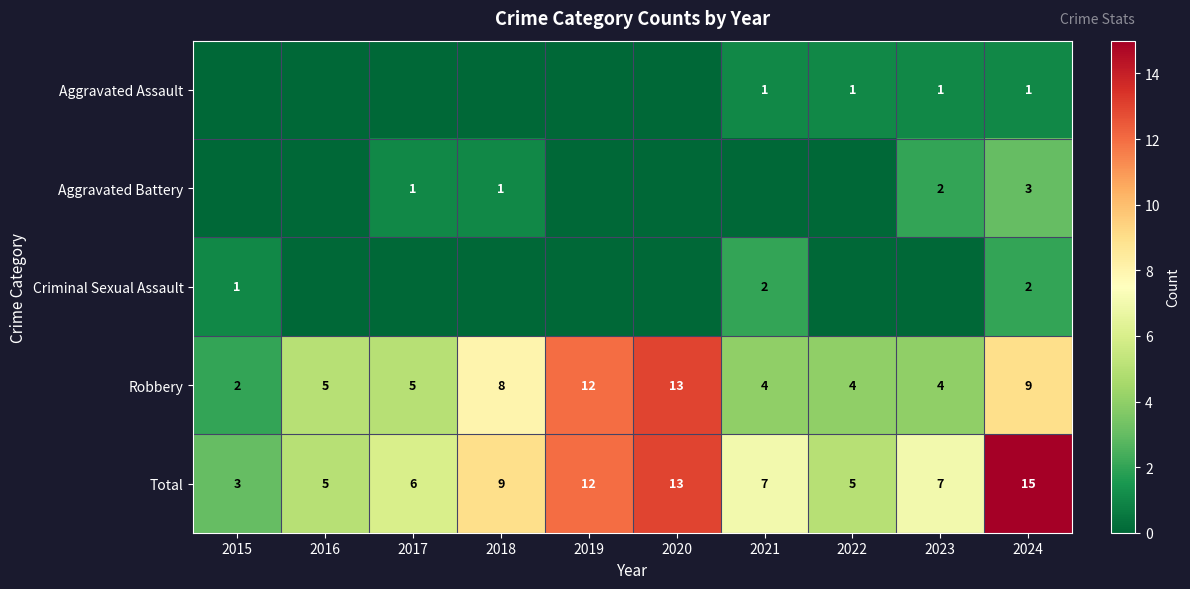

At which category does the chart reach its peak across all series?

2024